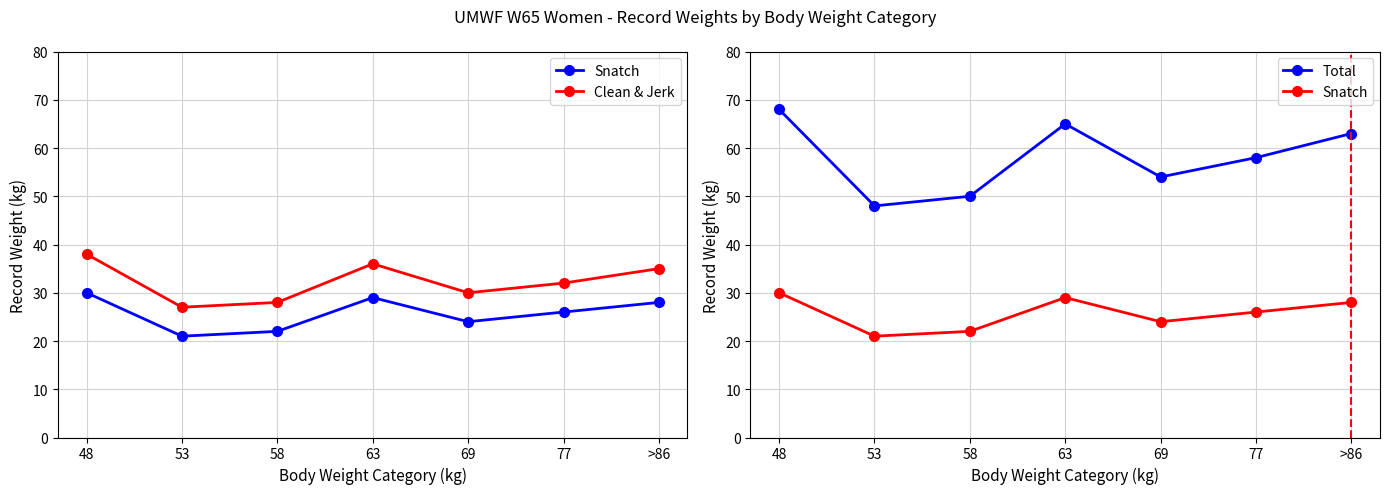

True or false: Snatch and Clean & Jerk cross at least once.

False